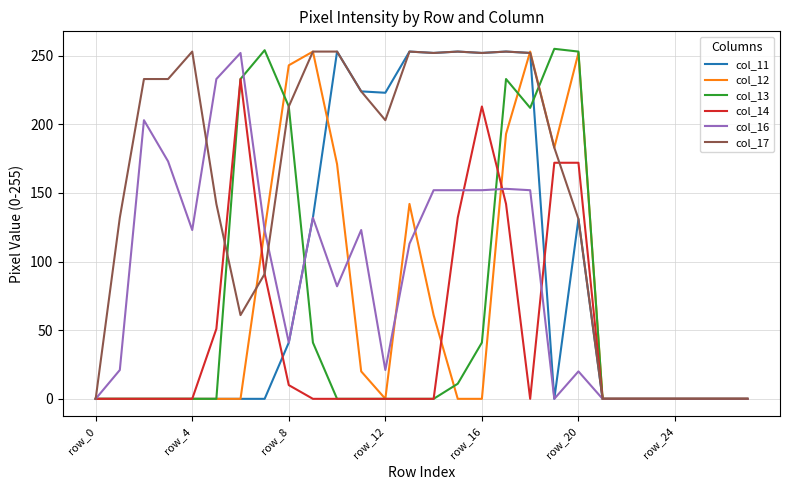

Which series has the largest total across all categories?

col_17